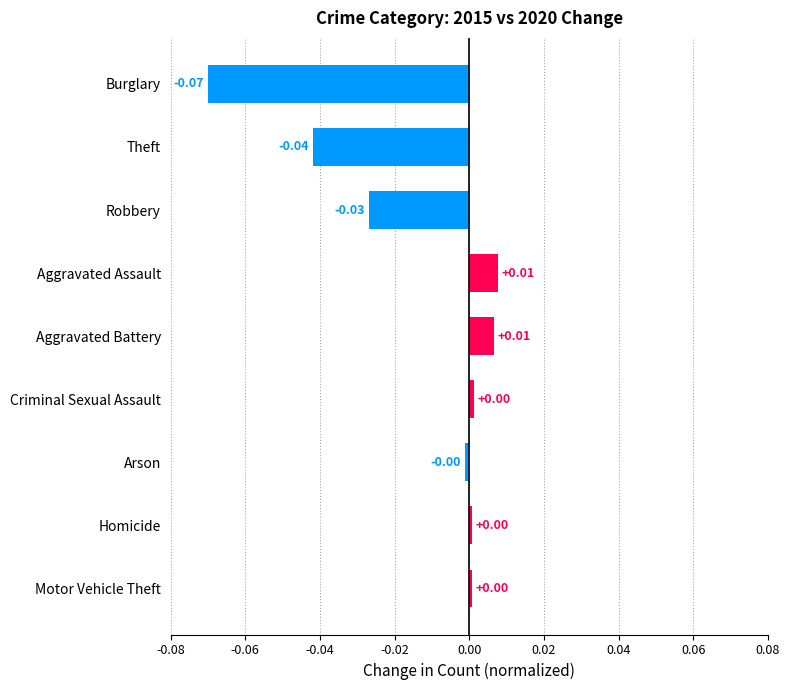

Which has a higher value, Criminal Sexual Assault or Burglary?

Criminal Sexual Assault